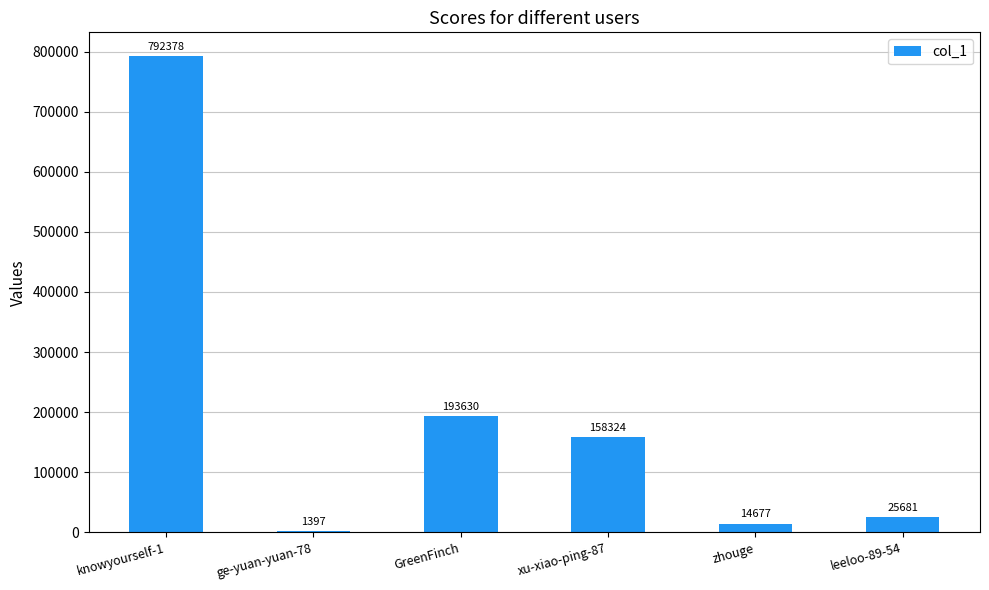

Between ge-yuan-yuan-78 and knowyourself-1, which is larger?

knowyourself-1